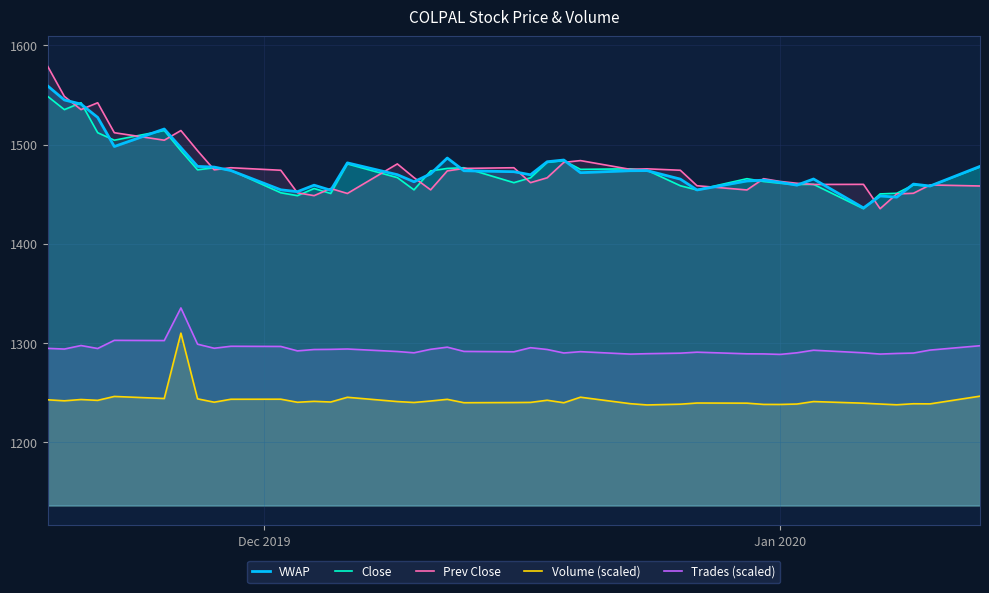

Reading left to right, transcribe all the data shown in this chart.

VWAP: 1559.2	1545.1	1540.9	1527.5	1498.2	1515.8	1497.0	1478.1	1477.4	1473.9	1454.5	1452.6	1459.2	1454.0	1481.6	1469.7	1462.6	1470.6	1486.5	1473.7	1472.7	1469.6	1482.8	1484.5	1471.8	1473.7	1473.8	1465.3	1454.3	1463.4	1464.2	1462.0	1459.2	1465.4	1436.2	1448.3	1447.1	1460.3	1458.3	1478.1
Close: 1548.7	1535.3	1542.2	1512.0	1504.5	1514.2	1493.9	1474.7	1476.8	1474.2	1451.5	1448.6	1455.8	1450.8	1480.6	1466.8	1454.5	1473.5	1476.0	1476.8	1461.7	1466.6	1482.2	1484.0	1475.1	1475.7	1474.2	1458.6	1454.3	1465.7	1462.9	1461.1	1459.9	1460.0	1435.5	1450.3	1451.0	1459.4	1458.3	1477.5
Prev Close: 1578.9	1548.7	1535.3	1542.2	1512.0	1504.5	1514.2	1493.9	1474.7	1476.8	1474.2	1451.5	1448.6	1455.8	1450.8	1480.6	1466.8	1454.5	1473.5	1476.0	1476.8	1461.7	1466.6	1482.2	1484.0	1475.1	1475.7	1474.2	1458.6	1454.3	1465.7	1462.9	1461.1	1459.9	1460.0	1435.5	1450.3	1451.0	1459.4	1458.3
Volume (scaled): 1242.8	1241.8	1243.1	1242.2	1246.2	1244.1	1310.0	1243.8	1240.4	1243.3	1243.4	1240.3	1241.2	1240.6	1245.3	1241.0	1240.1	1241.6	1243.3	1239.9	1240.0	1240.2	1242.3	1239.8	1245.4	1238.9	1237.6	1238.4	1239.5	1239.4	1238.2	1238.1	1238.5	1241.0	1239.4	1238.5	1237.8	1238.8	1238.7	1246.4
Trades (scaled): 1294.6	1294.0	1297.5	1294.5	1302.7	1302.5	1335.4	1298.8	1294.8	1296.8	1296.6	1292.1	1293.5	1293.6	1294.0	1291.5	1290.2	1293.7	1295.8	1291.6	1291.2	1295.3	1293.5	1290.0	1291.3	1288.8	1289.3	1289.8	1290.8	1289.1	1289.1	1288.6	1290.2	1292.8	1290.2	1288.9	1289.5	1289.9	1292.9	1297.3